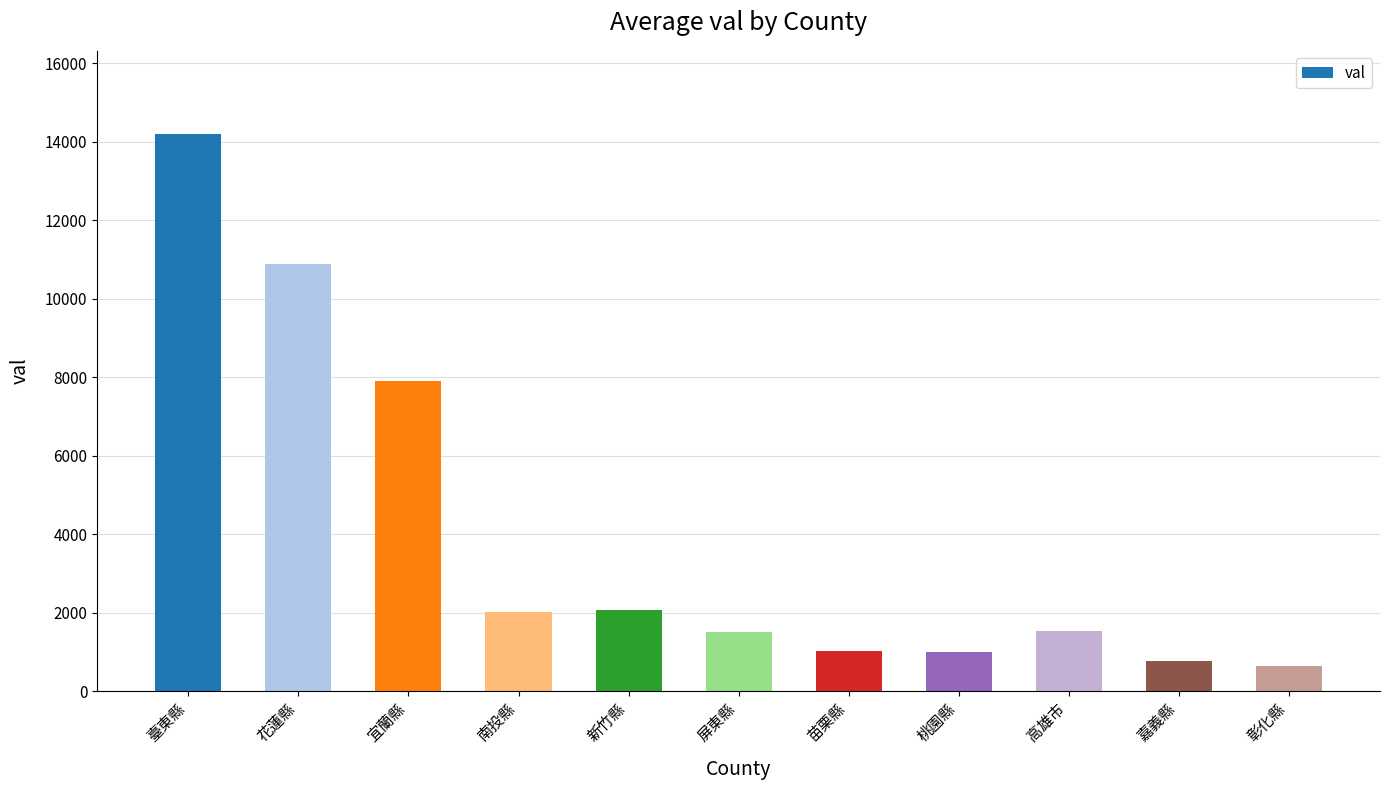

What is the label of the 11th bar from the right?

臺東縣